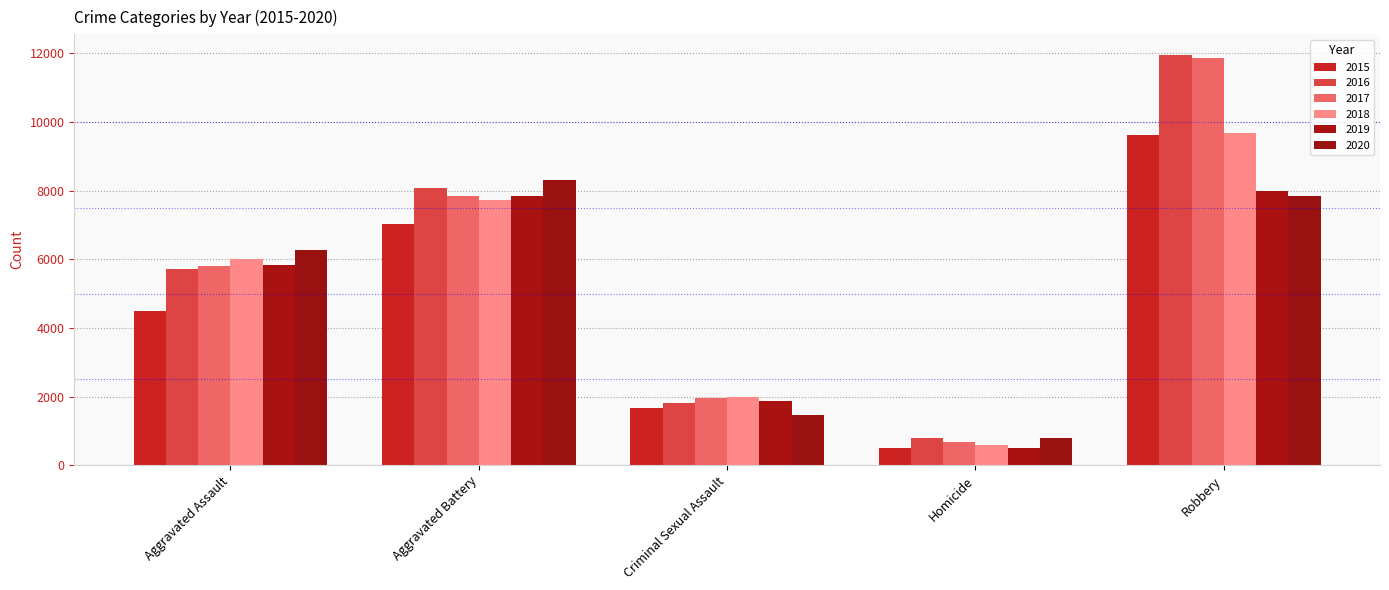

What is the label of the 3rd bar from the right?

Criminal Sexual Assault